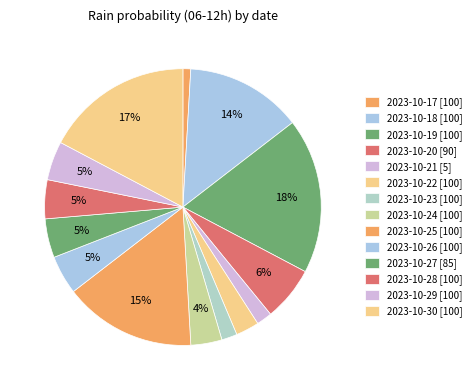

How many segments does this pie chart have?

14